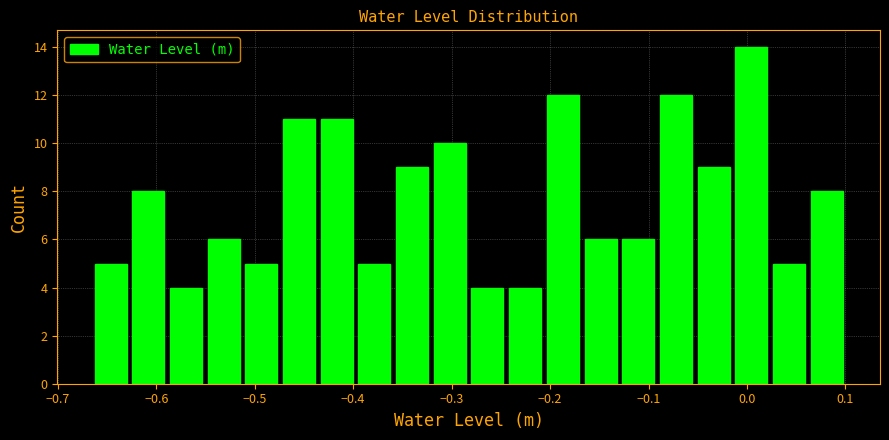

Around what value on the x-axis is the tallest bar? Give the approximate position of its centre, as read against the axis.

0.00